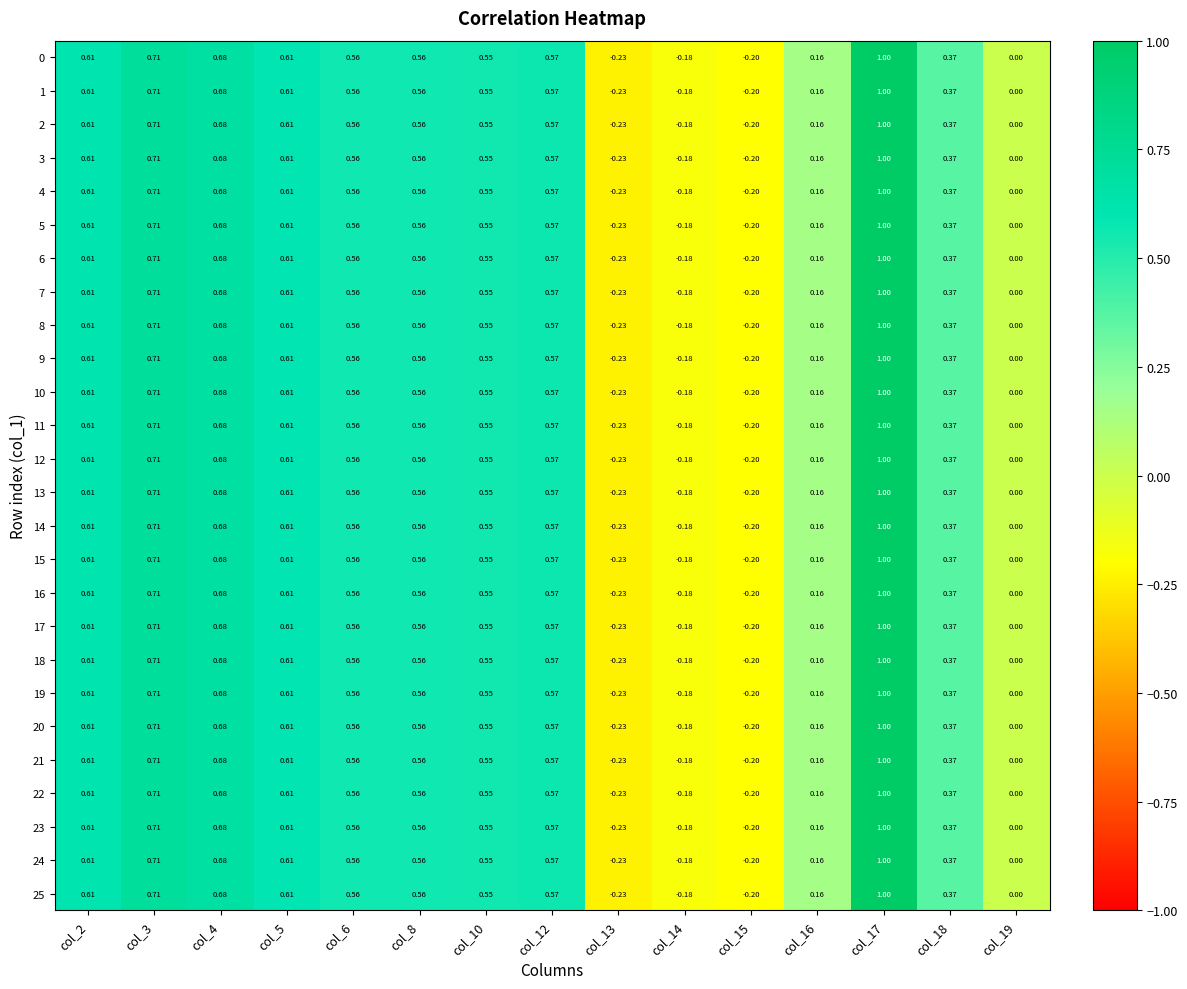

Reading left to right, transcribe all the data shown in this chart.

0: col_2=0.6	col_3=0.7	col_4=0.7	col_5=0.6	col_6=0.6	col_8=0.6	col_10=0.6	col_12=0.6	col_13=-0.2	col_14=-0.2	col_15=-0.2	col_16=0.2	col_17=1.0	col_18=0.4	col_19=0.0
1: col_2=0.6	col_3=0.7	col_4=0.7	col_5=0.6	col_6=0.6	col_8=0.6	col_10=0.6	col_12=0.6	col_13=-0.2	col_14=-0.2	col_15=-0.2	col_16=0.2	col_17=1.0	col_18=0.4	col_19=0.0
2: col_2=0.6	col_3=0.7	col_4=0.7	col_5=0.6	col_6=0.6	col_8=0.6	col_10=0.6	col_12=0.6	col_13=-0.2	col_14=-0.2	col_15=-0.2	col_16=0.2	col_17=1.0	col_18=0.4	col_19=0.0
3: col_2=0.6	col_3=0.7	col_4=0.7	col_5=0.6	col_6=0.6	col_8=0.6	col_10=0.6	col_12=0.6	col_13=-0.2	col_14=-0.2	col_15=-0.2	col_16=0.2	col_17=1.0	col_18=0.4	col_19=0.0
4: col_2=0.6	col_3=0.7	col_4=0.7	col_5=0.6	col_6=0.6	col_8=0.6	col_10=0.6	col_12=0.6	col_13=-0.2	col_14=-0.2	col_15=-0.2	col_16=0.2	col_17=1.0	col_18=0.4	col_19=0.0
5: col_2=0.6	col_3=0.7	col_4=0.7	col_5=0.6	col_6=0.6	col_8=0.6	col_10=0.6	col_12=0.6	col_13=-0.2	col_14=-0.2	col_15=-0.2	col_16=0.2	col_17=1.0	col_18=0.4	col_19=0.0
6: col_2=0.6	col_3=0.7	col_4=0.7	col_5=0.6	col_6=0.6	col_8=0.6	col_10=0.6	col_12=0.6	col_13=-0.2	col_14=-0.2	col_15=-0.2	col_16=0.2	col_17=1.0	col_18=0.4	col_19=0.0
7: col_2=0.6	col_3=0.7	col_4=0.7	col_5=0.6	col_6=0.6	col_8=0.6	col_10=0.6	col_12=0.6	col_13=-0.2	col_14=-0.2	col_15=-0.2	col_16=0.2	col_17=1.0	col_18=0.4	col_19=0.0
8: col_2=0.6	col_3=0.7	col_4=0.7	col_5=0.6	col_6=0.6	col_8=0.6	col_10=0.6	col_12=0.6	col_13=-0.2	col_14=-0.2	col_15=-0.2	col_16=0.2	col_17=1.0	col_18=0.4	col_19=0.0
9: col_2=0.6	col_3=0.7	col_4=0.7	col_5=0.6	col_6=0.6	col_8=0.6	col_10=0.6	col_12=0.6	col_13=-0.2	col_14=-0.2	col_15=-0.2	col_16=0.2	col_17=1.0	col_18=0.4	col_19=0.0
10: col_2=0.6	col_3=0.7	col_4=0.7	col_5=0.6	col_6=0.6	col_8=0.6	col_10=0.6	col_12=0.6	col_13=-0.2	col_14=-0.2	col_15=-0.2	col_16=0.2	col_17=1.0	col_18=0.4	col_19=0.0
11: col_2=0.6	col_3=0.7	col_4=0.7	col_5=0.6	col_6=0.6	col_8=0.6	col_10=0.6	col_12=0.6	col_13=-0.2	col_14=-0.2	col_15=-0.2	col_16=0.2	col_17=1.0	col_18=0.4	col_19=0.0
12: col_2=0.6	col_3=0.7	col_4=0.7	col_5=0.6	col_6=0.6	col_8=0.6	col_10=0.6	col_12=0.6	col_13=-0.2	col_14=-0.2	col_15=-0.2	col_16=0.2	col_17=1.0	col_18=0.4	col_19=0.0
13: col_2=0.6	col_3=0.7	col_4=0.7	col_5=0.6	col_6=0.6	col_8=0.6	col_10=0.6	col_12=0.6	col_13=-0.2	col_14=-0.2	col_15=-0.2	col_16=0.2	col_17=1.0	col_18=0.4	col_19=0.0
14: col_2=0.6	col_3=0.7	col_4=0.7	col_5=0.6	col_6=0.6	col_8=0.6	col_10=0.6	col_12=0.6	col_13=-0.2	col_14=-0.2	col_15=-0.2	col_16=0.2	col_17=1.0	col_18=0.4	col_19=0.0
15: col_2=0.6	col_3=0.7	col_4=0.7	col_5=0.6	col_6=0.6	col_8=0.6	col_10=0.6	col_12=0.6	col_13=-0.2	col_14=-0.2	col_15=-0.2	col_16=0.2	col_17=1.0	col_18=0.4	col_19=0.0
16: col_2=0.6	col_3=0.7	col_4=0.7	col_5=0.6	col_6=0.6	col_8=0.6	col_10=0.6	col_12=0.6	col_13=-0.2	col_14=-0.2	col_15=-0.2	col_16=0.2	col_17=1.0	col_18=0.4	col_19=0.0
17: col_2=0.6	col_3=0.7	col_4=0.7	col_5=0.6	col_6=0.6	col_8=0.6	col_10=0.6	col_12=0.6	col_13=-0.2	col_14=-0.2	col_15=-0.2	col_16=0.2	col_17=1.0	col_18=0.4	col_19=0.0
18: col_2=0.6	col_3=0.7	col_4=0.7	col_5=0.6	col_6=0.6	col_8=0.6	col_10=0.6	col_12=0.6	col_13=-0.2	col_14=-0.2	col_15=-0.2	col_16=0.2	col_17=1.0	col_18=0.4	col_19=0.0
19: col_2=0.6	col_3=0.7	col_4=0.7	col_5=0.6	col_6=0.6	col_8=0.6	col_10=0.6	col_12=0.6	col_13=-0.2	col_14=-0.2	col_15=-0.2	col_16=0.2	col_17=1.0	col_18=0.4	col_19=0.0
20: col_2=0.6	col_3=0.7	col_4=0.7	col_5=0.6	col_6=0.6	col_8=0.6	col_10=0.6	col_12=0.6	col_13=-0.2	col_14=-0.2	col_15=-0.2	col_16=0.2	col_17=1.0	col_18=0.4	col_19=0.0
21: col_2=0.6	col_3=0.7	col_4=0.7	col_5=0.6	col_6=0.6	col_8=0.6	col_10=0.6	col_12=0.6	col_13=-0.2	col_14=-0.2	col_15=-0.2	col_16=0.2	col_17=1.0	col_18=0.4	col_19=0.0
22: col_2=0.6	col_3=0.7	col_4=0.7	col_5=0.6	col_6=0.6	col_8=0.6	col_10=0.6	col_12=0.6	col_13=-0.2	col_14=-0.2	col_15=-0.2	col_16=0.2	col_17=1.0	col_18=0.4	col_19=0.0
23: col_2=0.6	col_3=0.7	col_4=0.7	col_5=0.6	col_6=0.6	col_8=0.6	col_10=0.6	col_12=0.6	col_13=-0.2	col_14=-0.2	col_15=-0.2	col_16=0.2	col_17=1.0	col_18=0.4	col_19=0.0
24: col_2=0.6	col_3=0.7	col_4=0.7	col_5=0.6	col_6=0.6	col_8=0.6	col_10=0.6	col_12=0.6	col_13=-0.2	col_14=-0.2	col_15=-0.2	col_16=0.2	col_17=1.0	col_18=0.4	col_19=0.0
25: col_2=0.6	col_3=0.7	col_4=0.7	col_5=0.6	col_6=0.6	col_8=0.6	col_10=0.6	col_12=0.6	col_13=-0.2	col_14=-0.2	col_15=-0.2	col_16=0.2	col_17=1.0	col_18=0.4	col_19=0.0